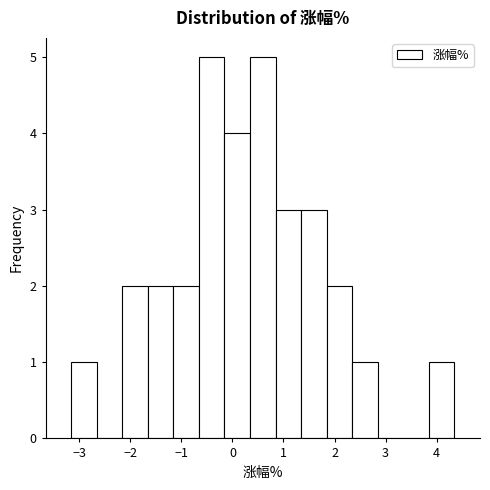

Reading left to right, transcribe this chart: for each bar, give the range it covers on the x-axis and its height. Neither the bar edges nor the heights are printed on the chart, so give them approximately, as read against the axes.

-3.2 to -2.7: 1
-2.7 to -2.2: 0
-2.2 to -1.7: 2
-1.7 to -1.2: 2
-1.2 to -0.7: 2
-0.7 to -0.2: 5
-0.2 to 0.3: 4
0.3 to 0.8: 5
0.8 to 1.3: 3
1.3 to 1.8: 3
1.8 to 2.3: 2
2.3 to 2.8: 1
2.8 to 3.3: 0
3.3 to 3.8: 0
3.8 to 4.4: 1